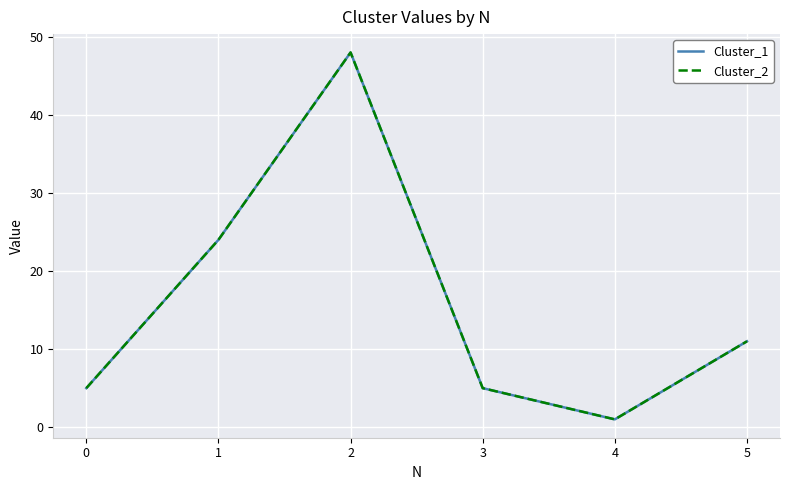

True or false: Cluster_1 and Cluster_2 intersect in this chart.

False